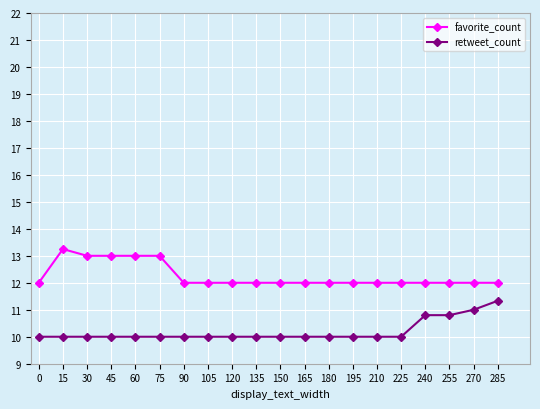

Between 30 and 180, which series saw the biggest shift?

favorite_count